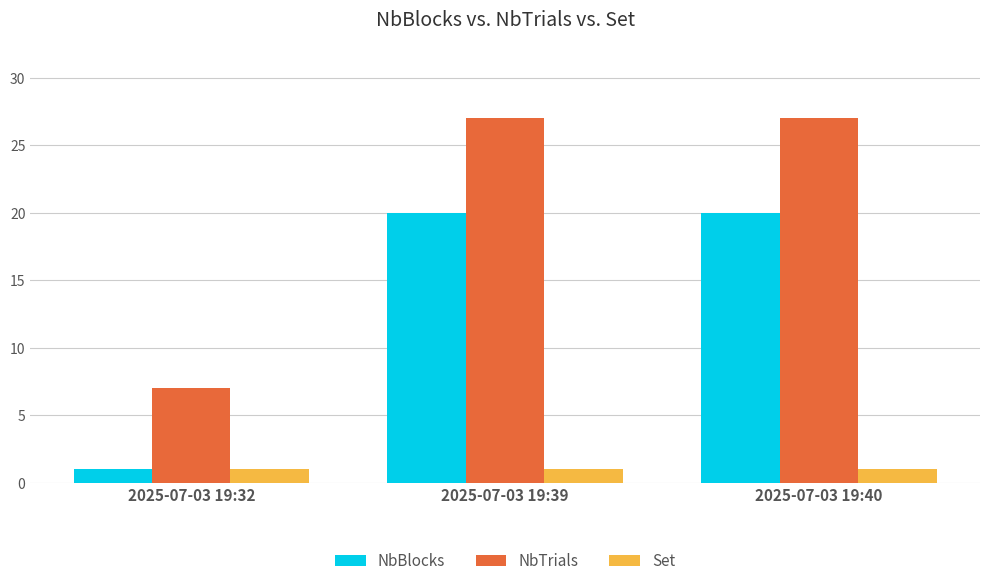

Which series has the largest range (max minus min)?

NbTrials